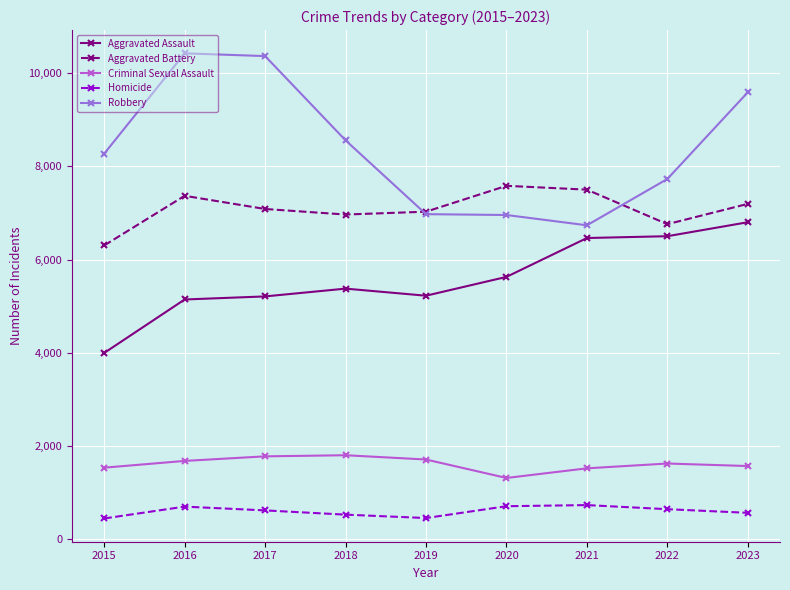

True or false: Homicide has a value of 444 at 2015.

True